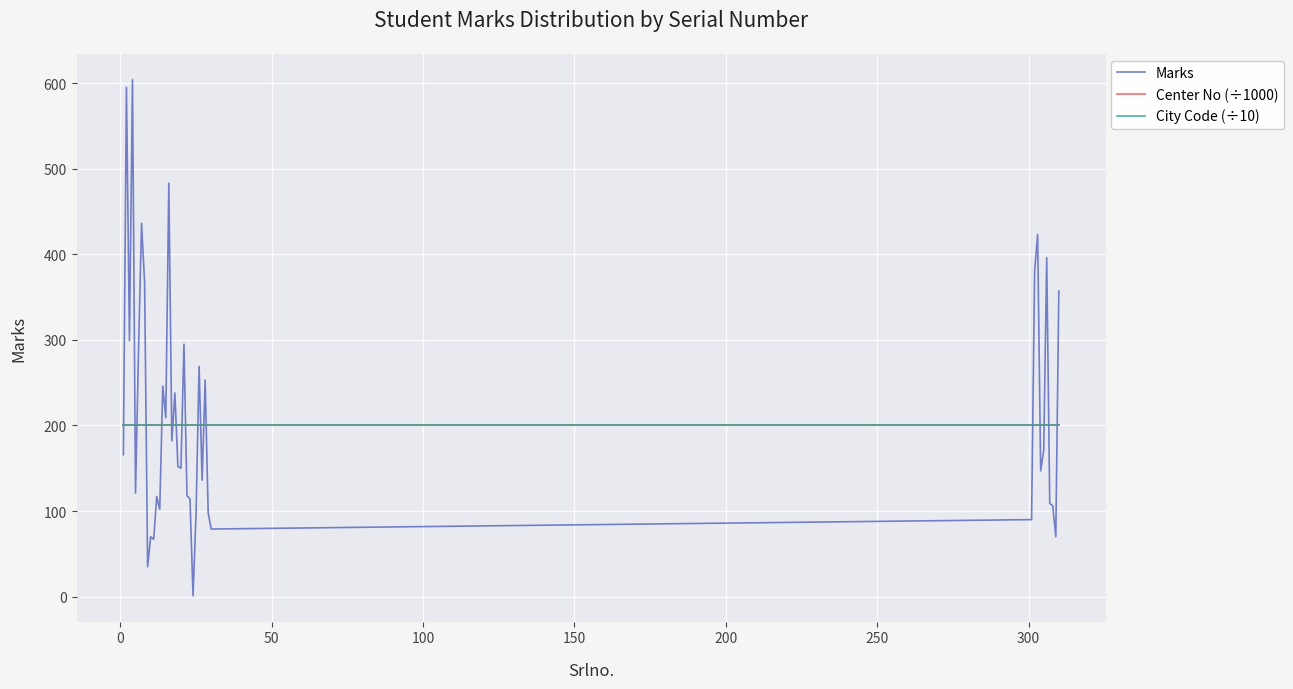

What is the sum of all Center No (÷1000) values?

8005.3